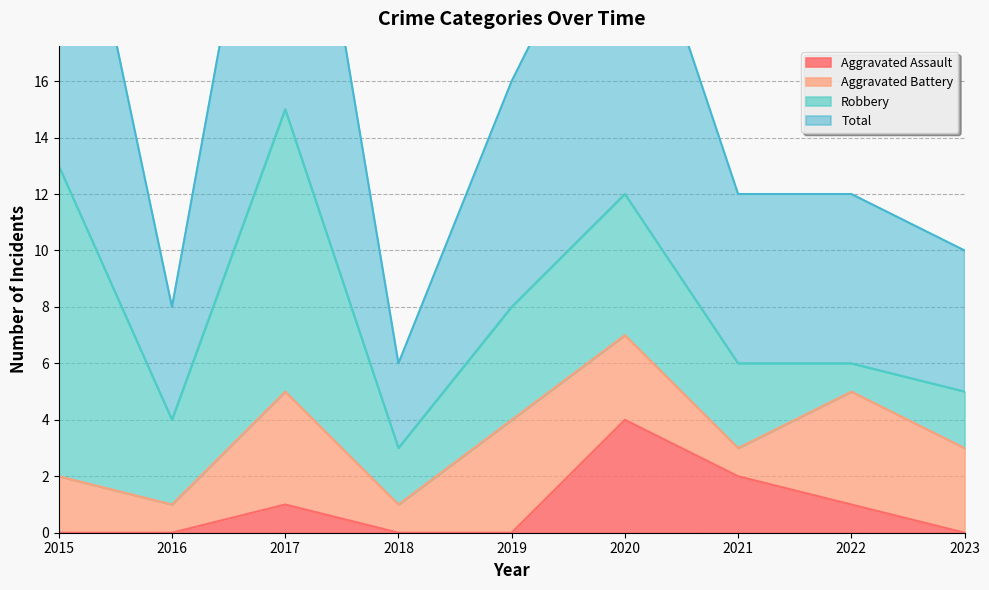

At which category is the sum across all series the highest?

2017